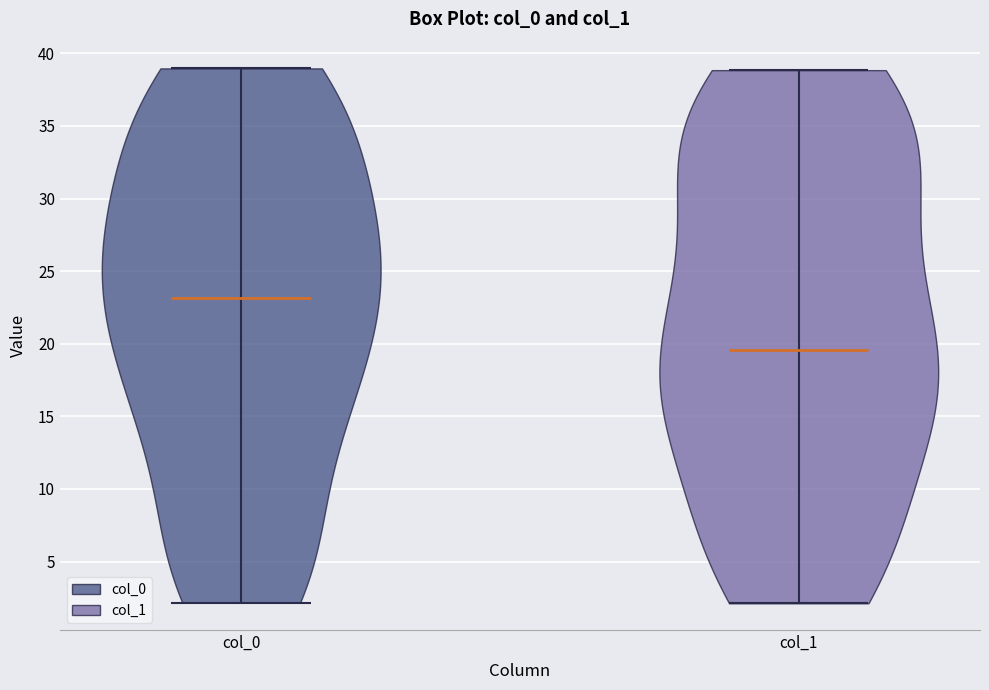

What is the lowest point the violin for col_0 reaches on the y-axis? The values are not printed on the chart, so give them approximately, as read against the axis.

2.0